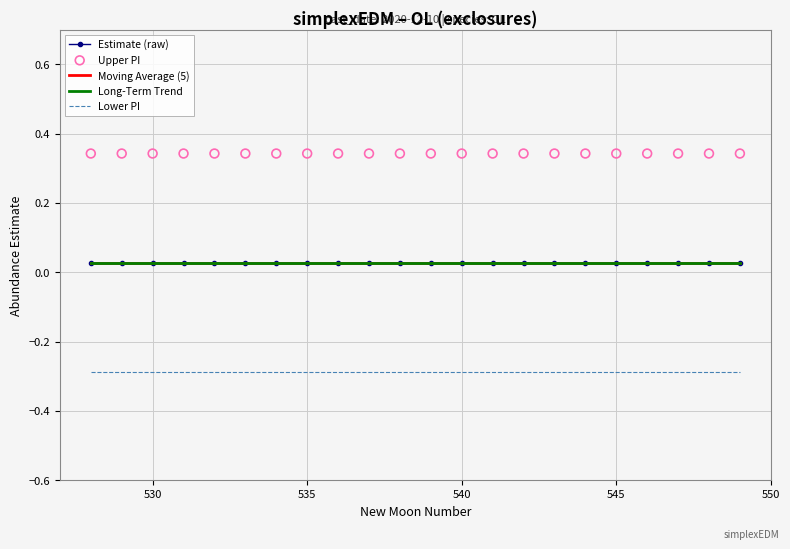

What is the total value across all series at 545?

0.1